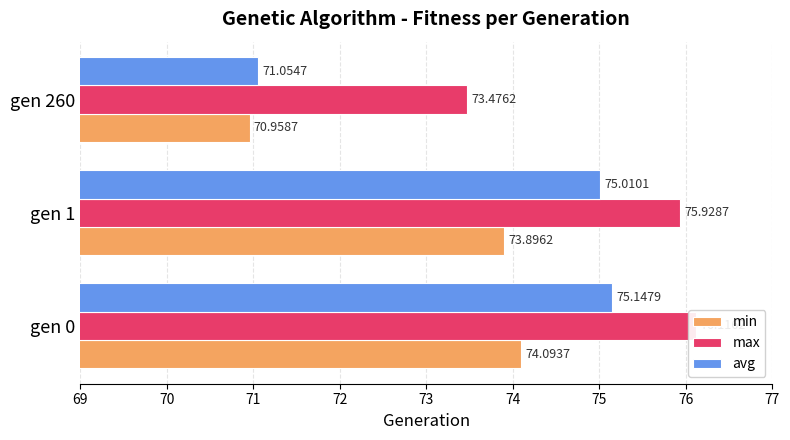

What is the difference between the highest and lowest values at gen 0?

2.0